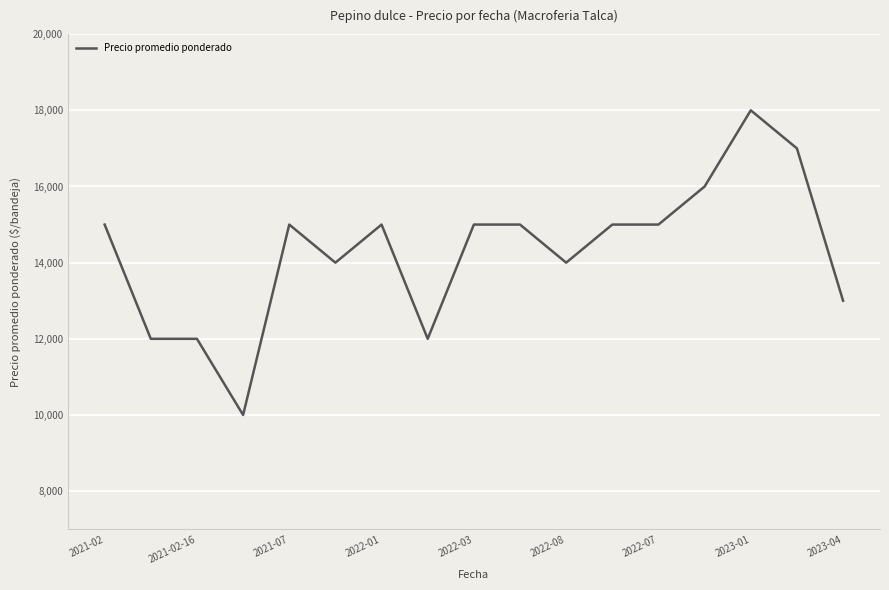

What is the greatest value displayed?

18000